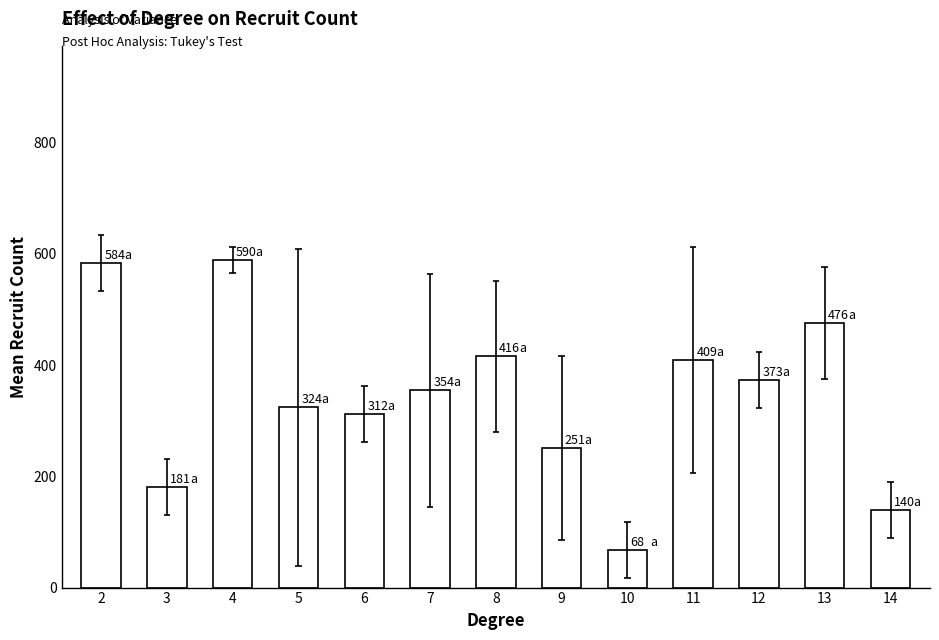

What is the average value?

344.5